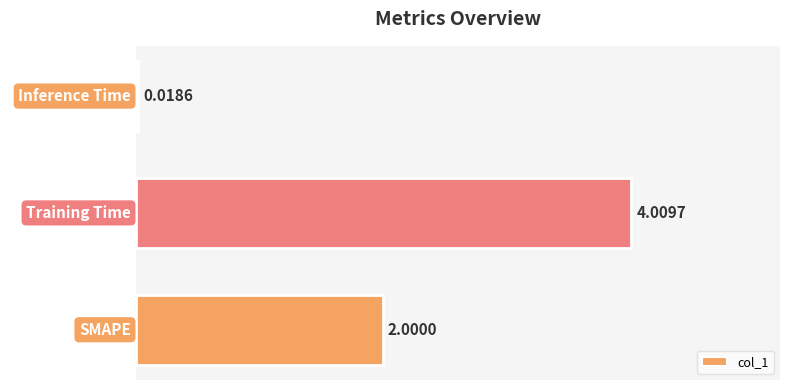

What is the value of the 1st bar from the left?

2.0